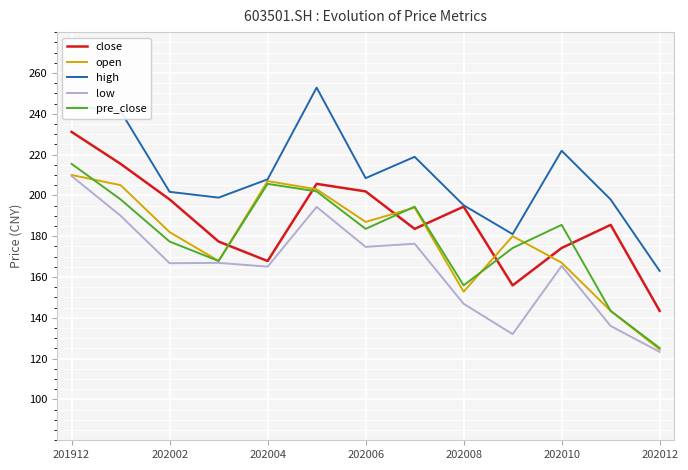

Which series has the largest total across all categories?

high